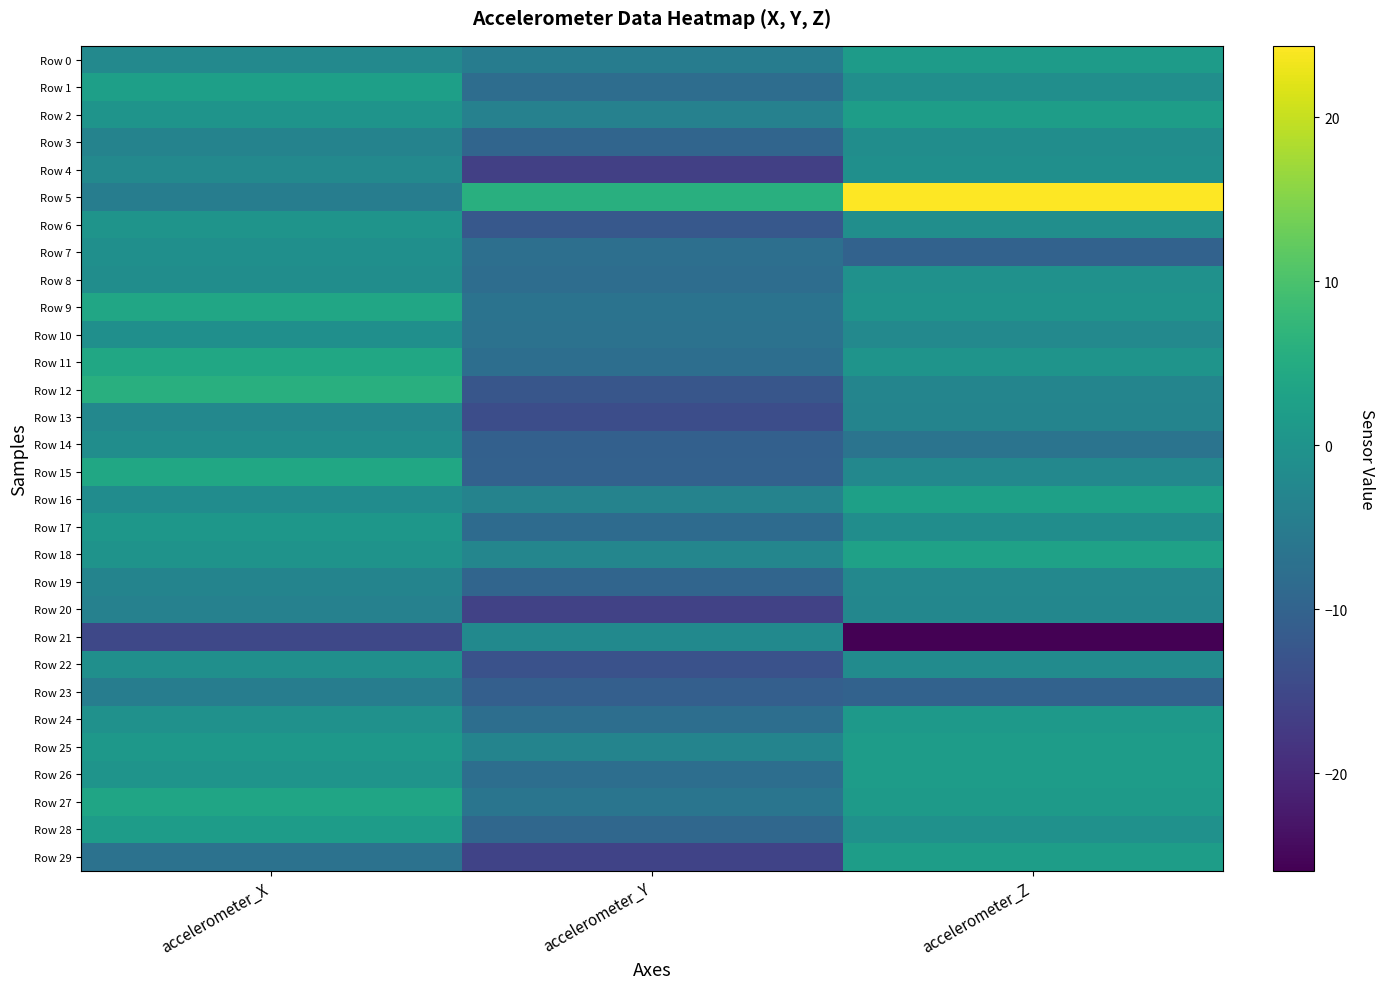

At which category is the sum across all series the highest?

accelerometer_X